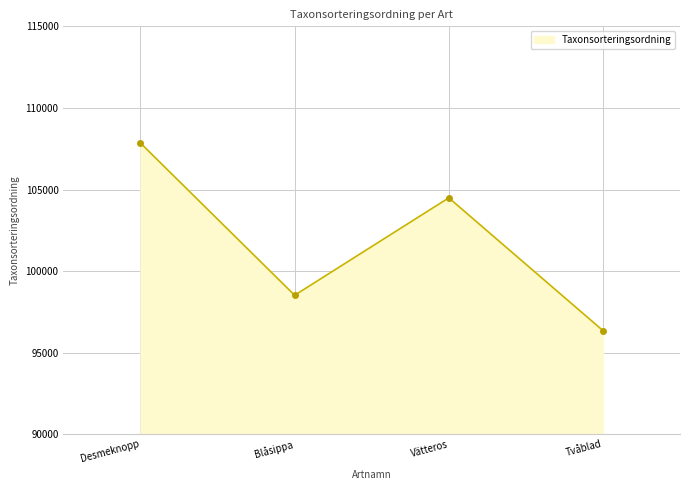

What is the difference between the values at Blåsippa and Tvåblad?

2164